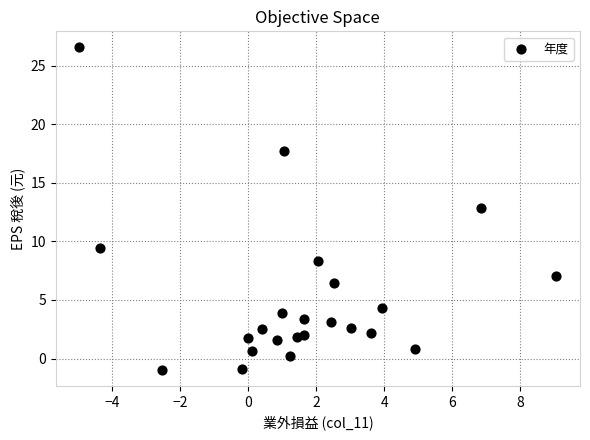

What Y value in the scatter plot is closest to 12?

12.8